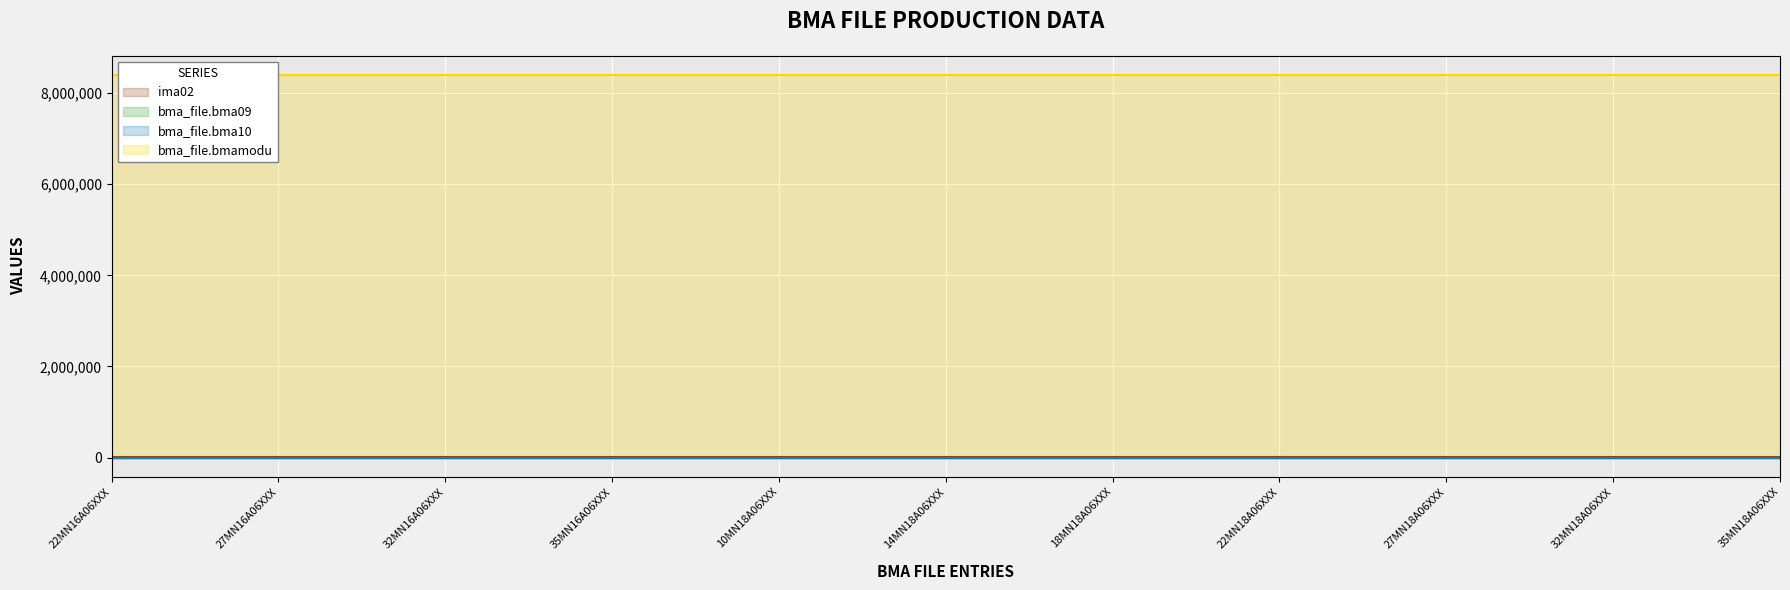

What is the difference between the highest and lowest values at 35MN18A06XXX?

8401065